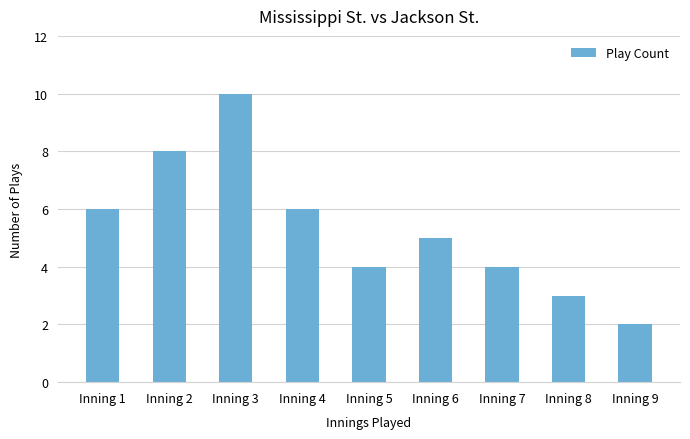

Reading left to right, extract all data points from this chart.

Inning 1=6	Inning 2=8	Inning 3=10	Inning 4=6	Inning 5=4	Inning 6=5	Inning 7=4	Inning 8=3	Inning 9=2